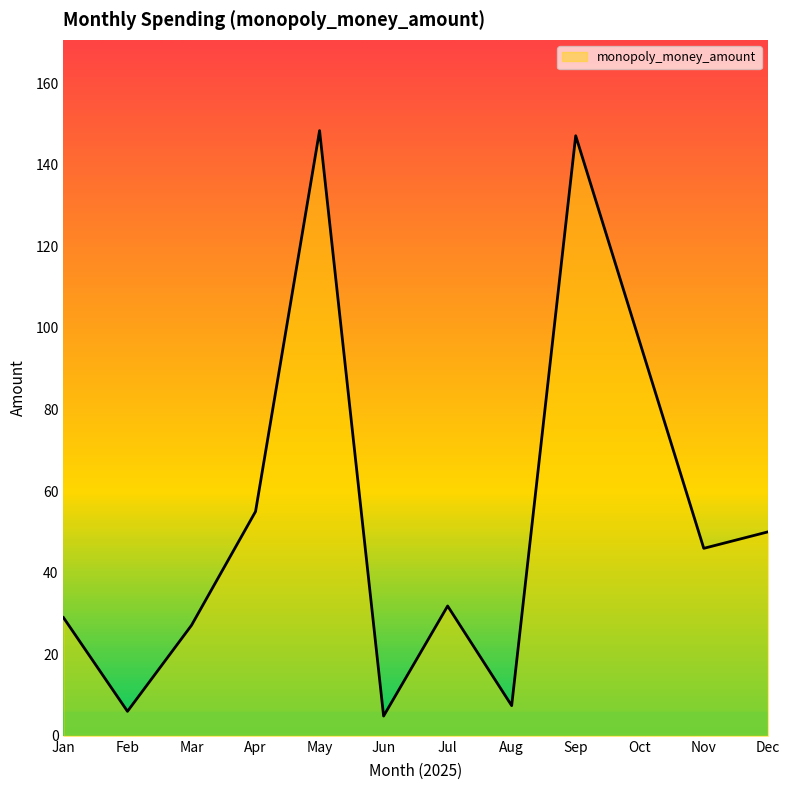

What is the maximum value shown in the chart?

148.4